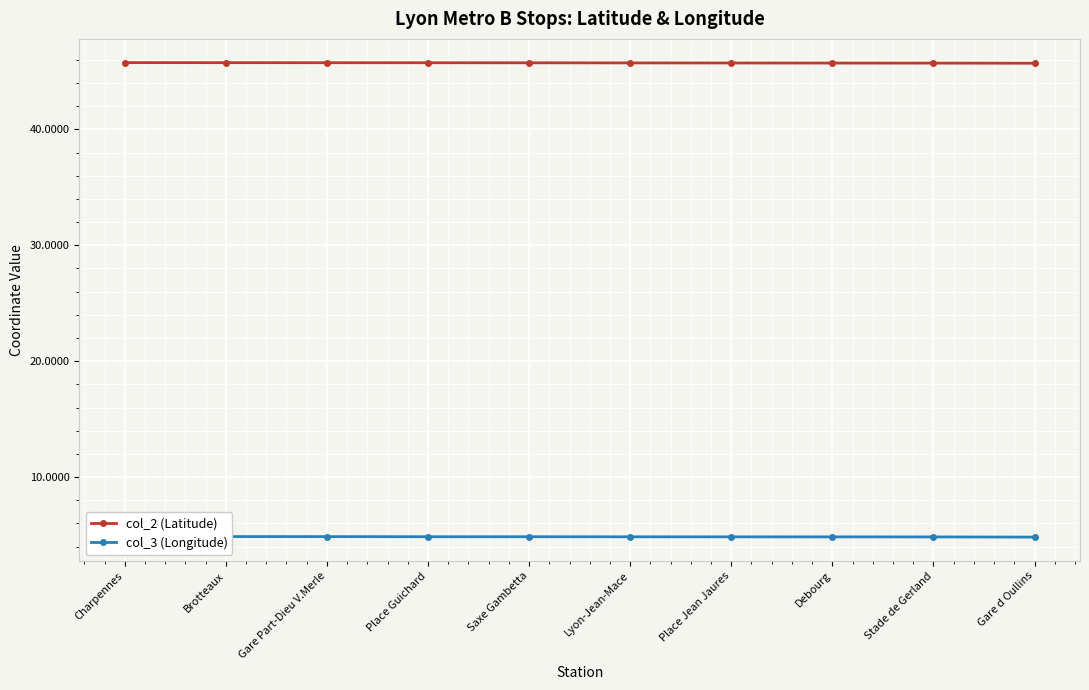

At how many categories does at least one series exceed 32?

10